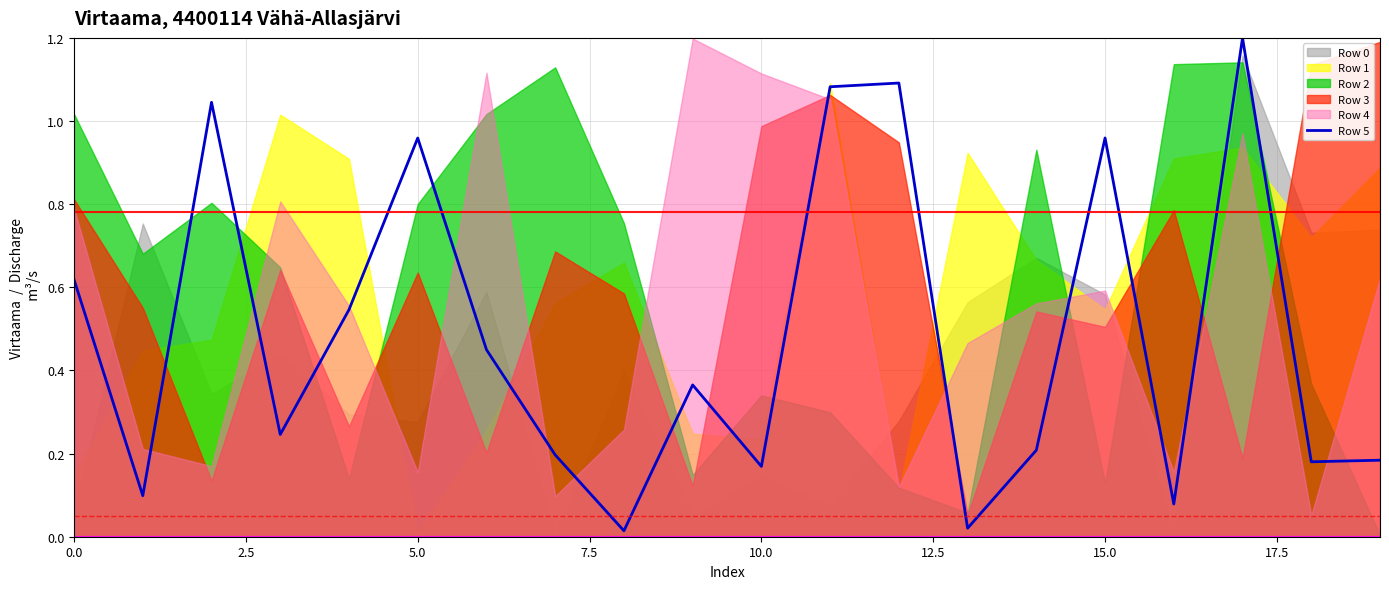

The value at 14 is 0.3. True or false?

False